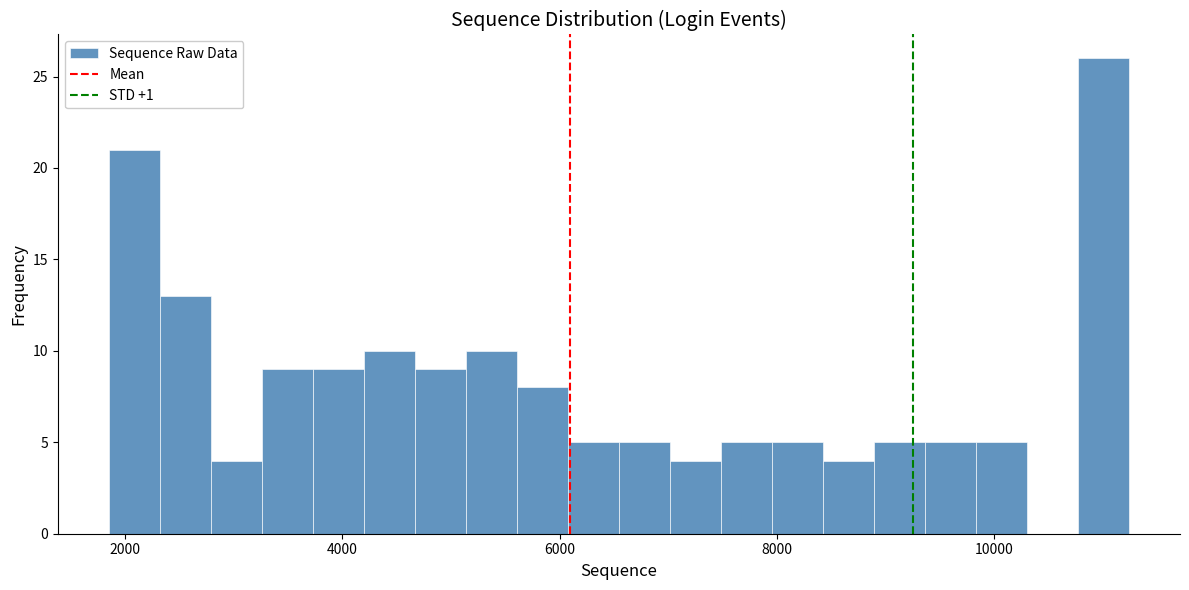

Around what value on the x-axis is the tallest bar? Give the approximate position of its centre, as read against the axis.

11000